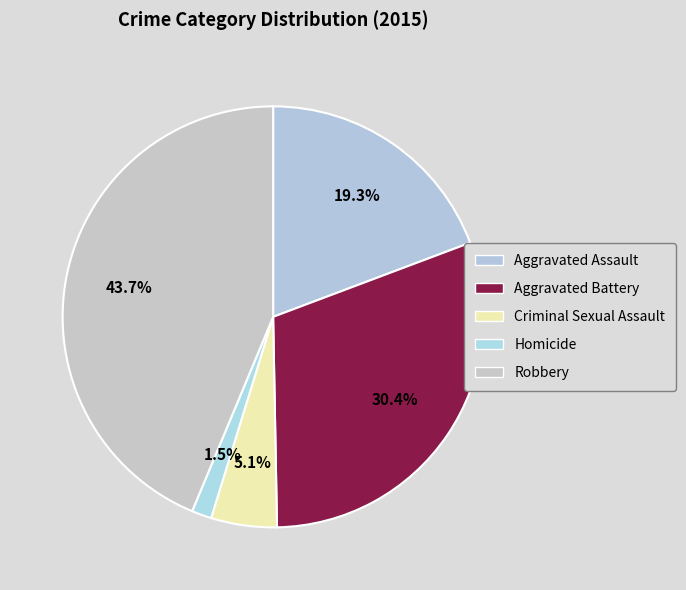

True or false: Criminal Sexual Assault accounts for 1% of the total.

False